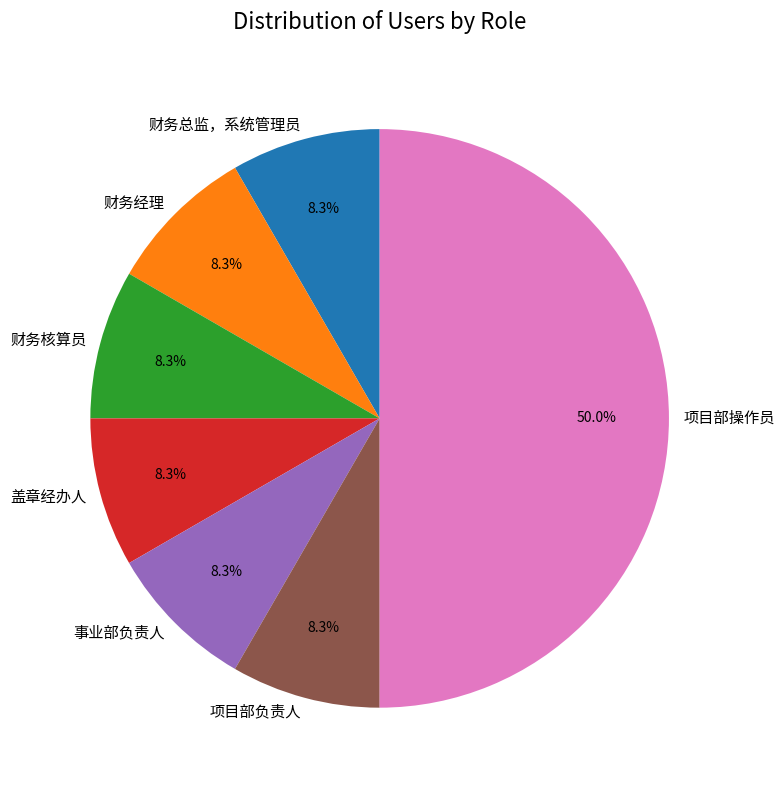

What is the ratio of the value at 项目部负责人 to the value at 项目部操作员?

0.2